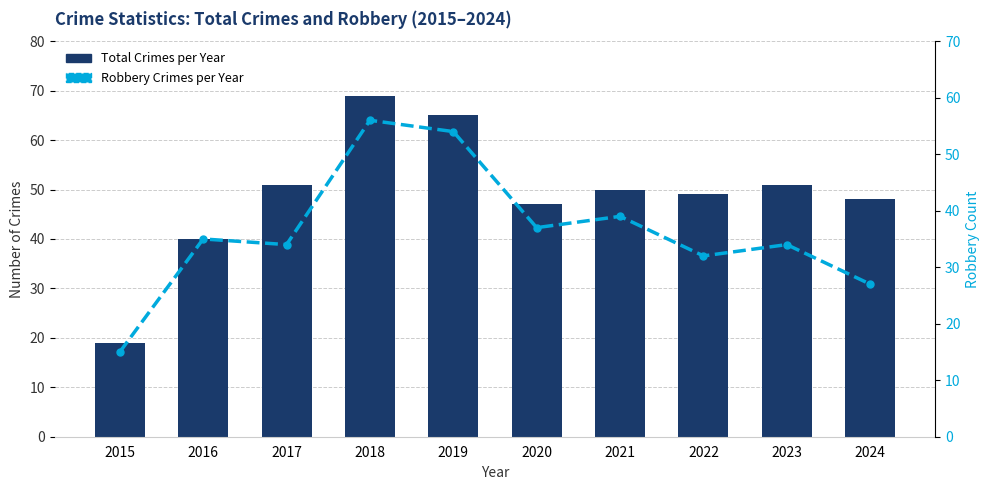

At which label does Total Crimes per Year first exceed 50?

2017